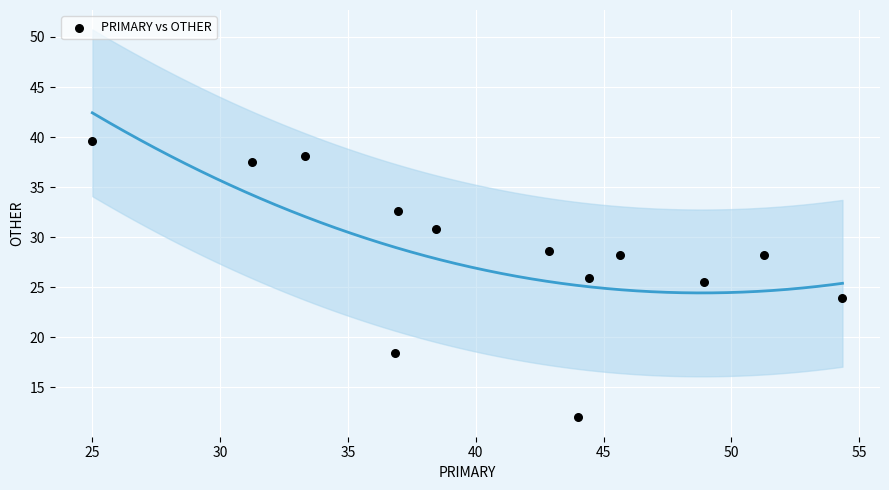

What is the range of X values (max minus min)?

29.3